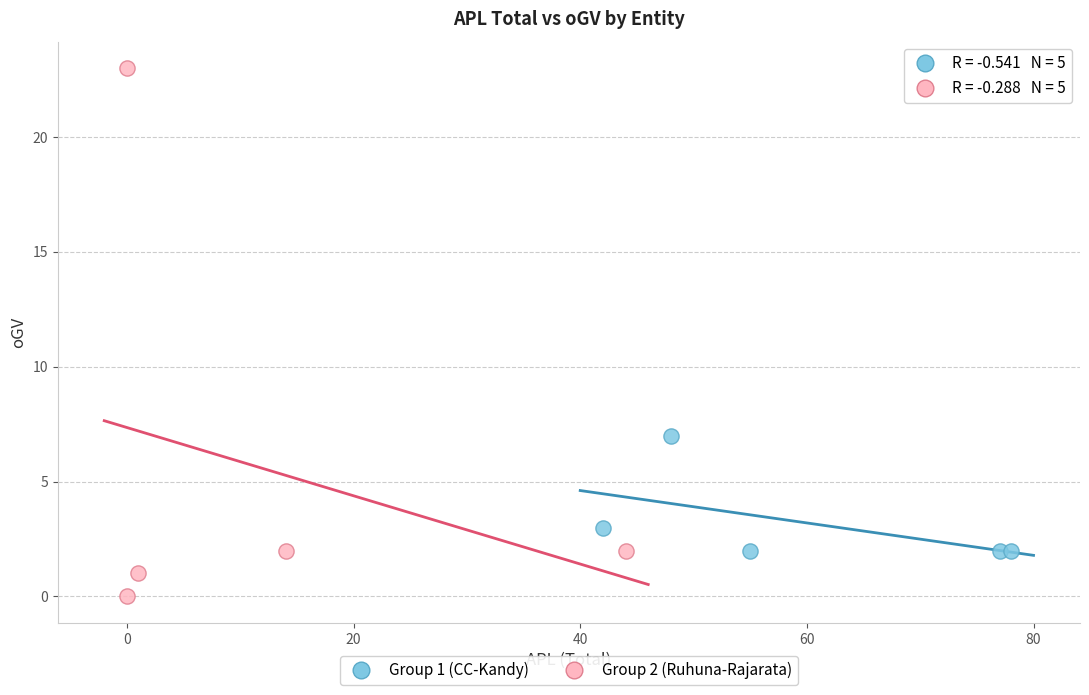

Which series contains the lowest Y value?

Group 2 (Ruhuna-Rajarata)